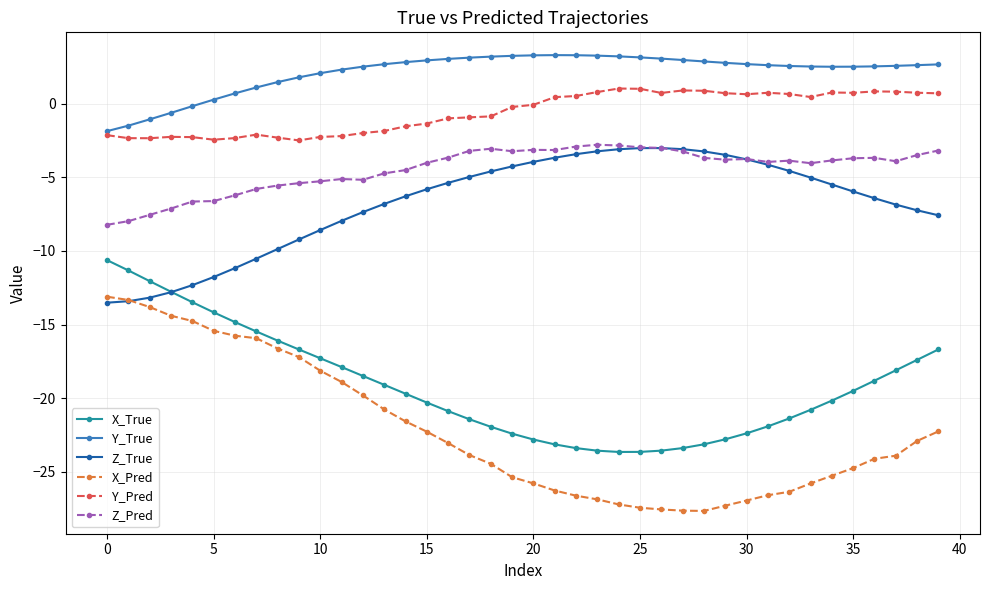

True or false: Y_True and Z_True cross at least once.

False